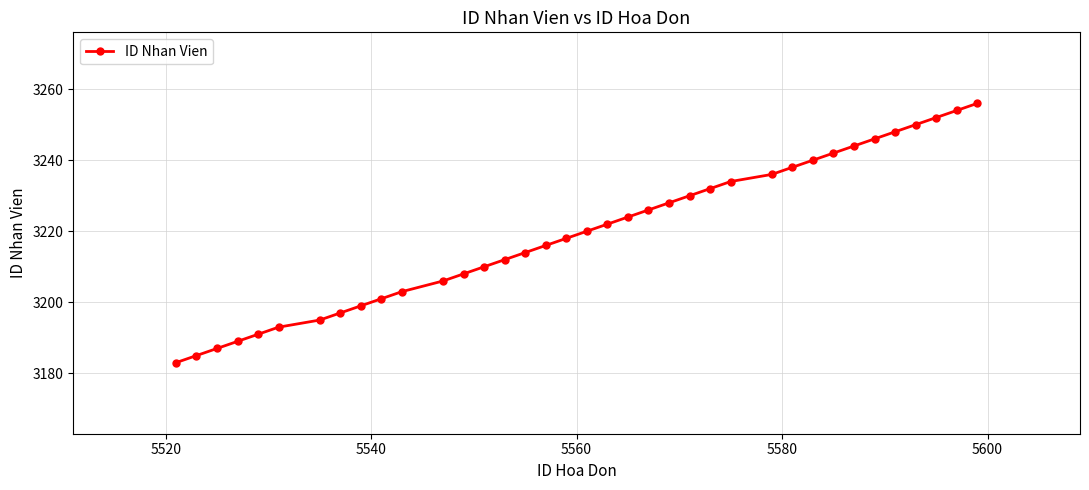

What is the minimum value shown in the chart?

3183